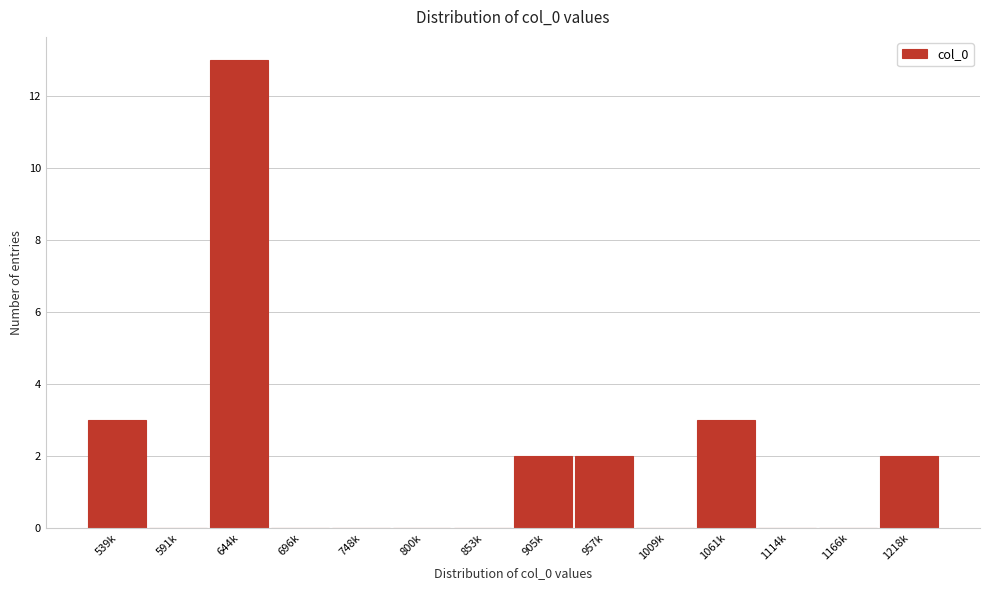

Reading left to right, what are all the values shown in this chart?

539k=3	591k=0	644k=13	696k=0	748k=0	800k=0	853k=0	905k=2	957k=2	1009k=0	1061k=3	1114k=0	1166k=0	1218k=2